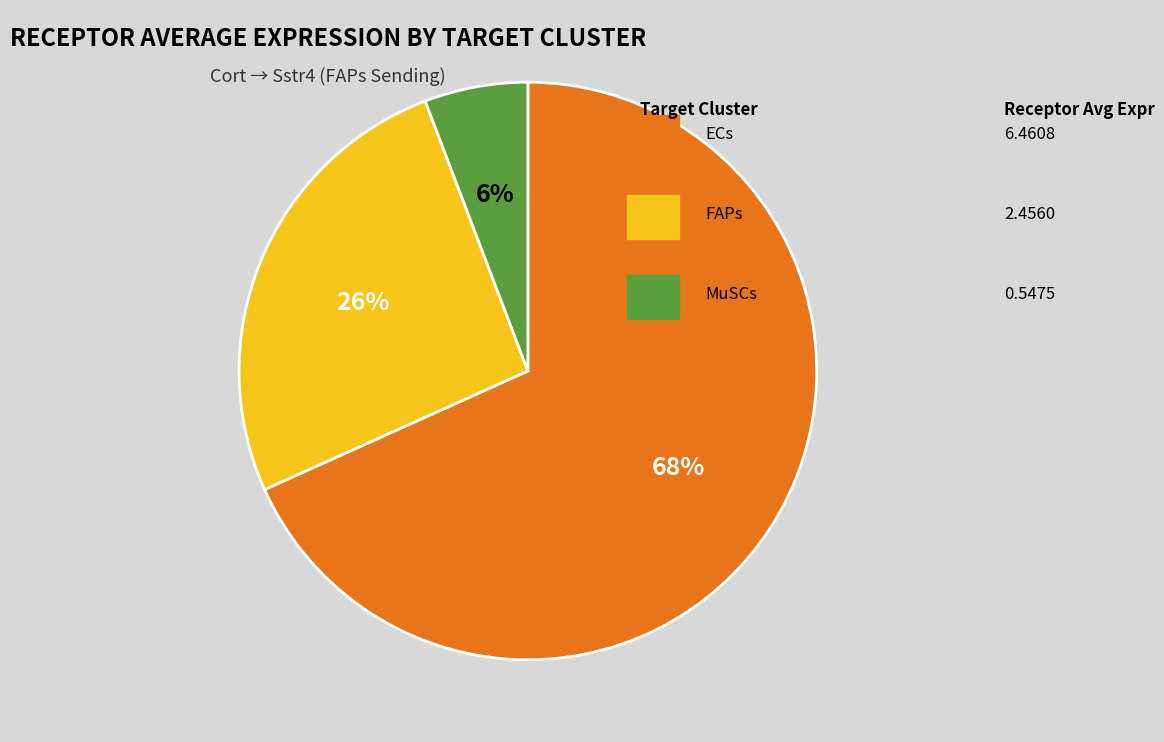

Is there any slice that represents more than half of the pie?

Yes